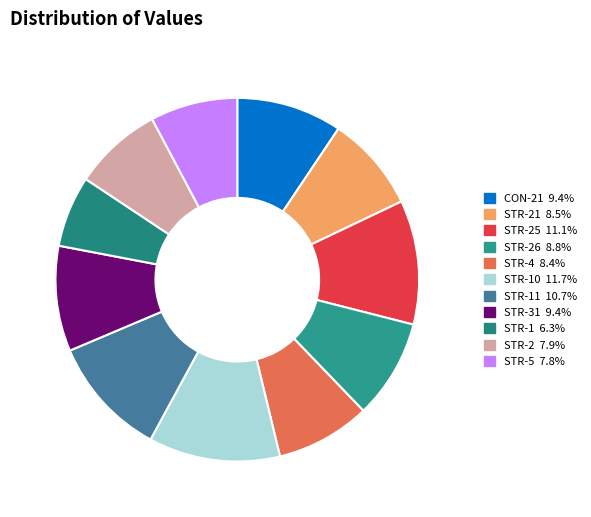

How many segments does this pie chart have?

11